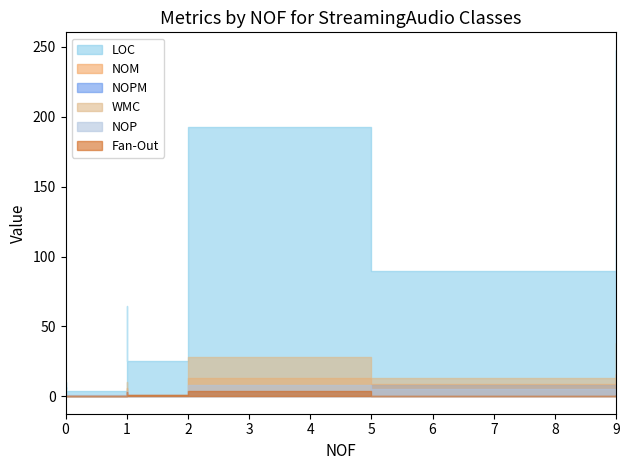

Does the chart have visible grid lines?

No